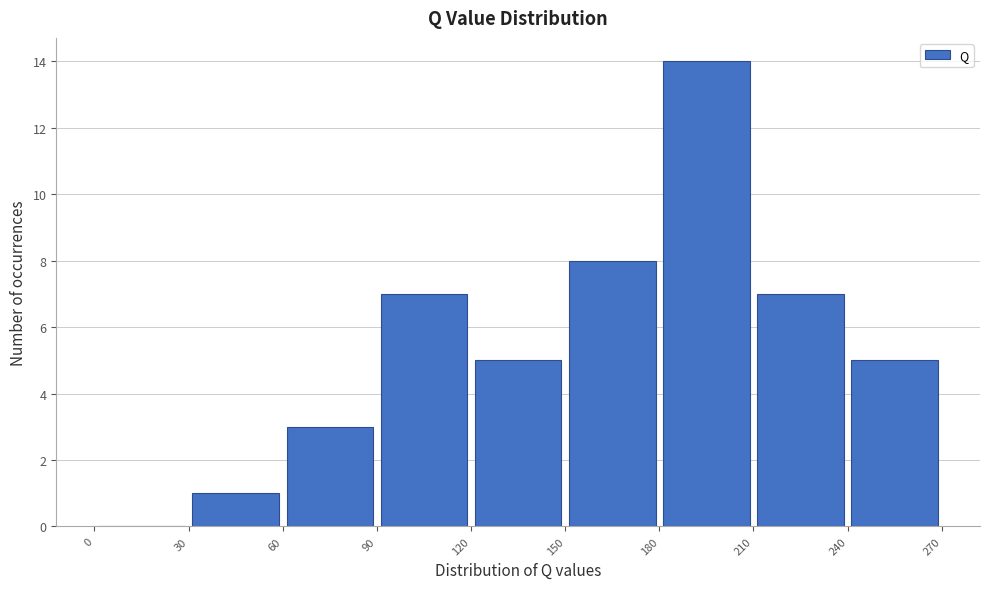

How tall is the bar that spans 210 to 240 on the x-axis? The values are not printed on the chart, so give them approximately, as read against the axis.

7